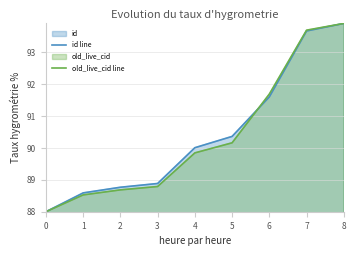

What is the spread (max minus min) of values at 1?

0.1